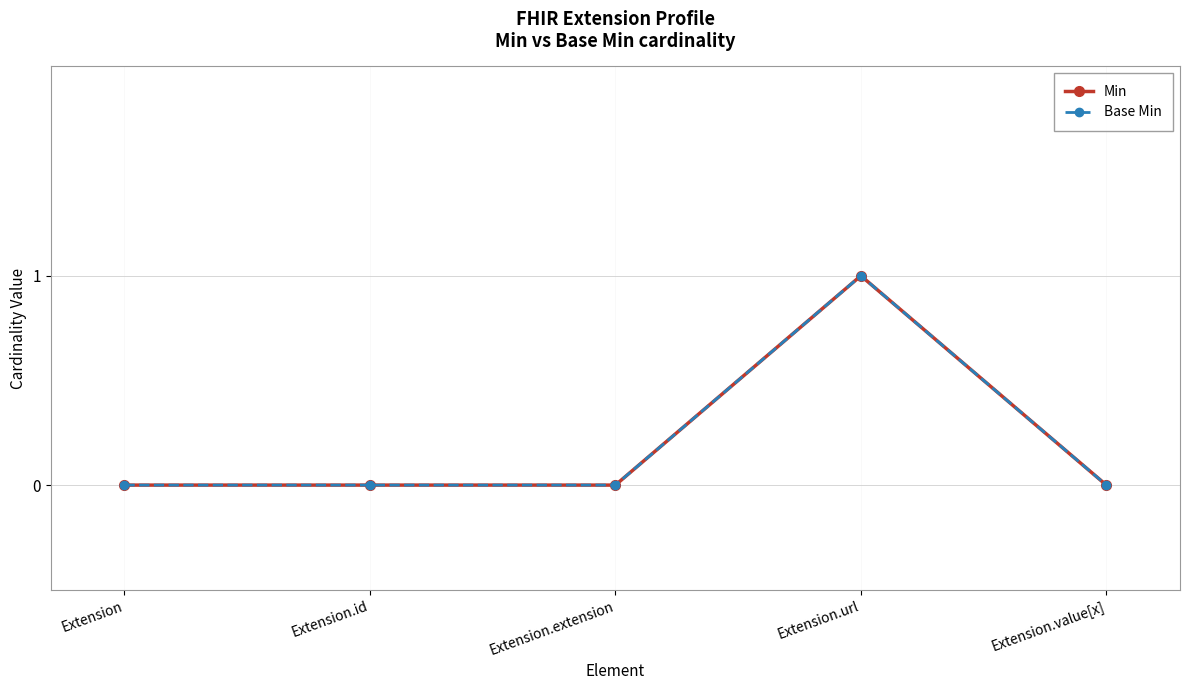

Is this an area chart (filled region under the line)?

No